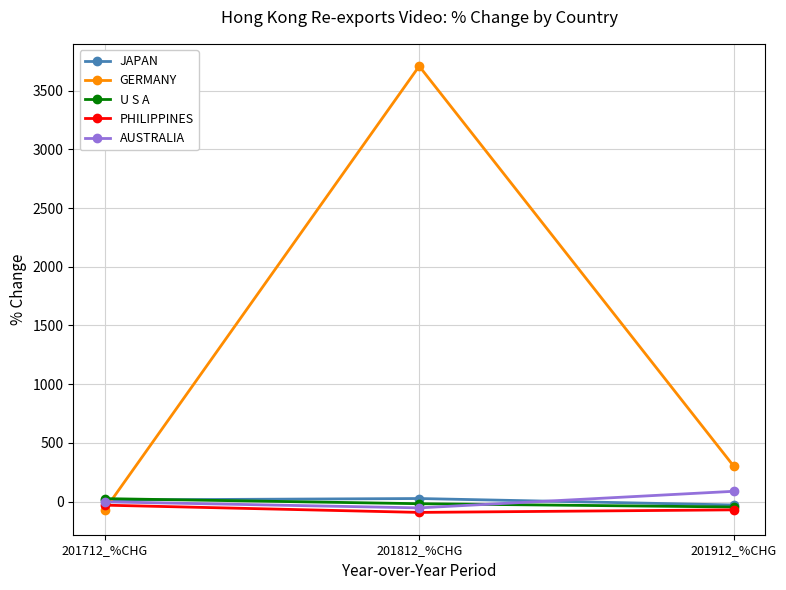

What is the total value across all series at 201912_%CHG?

244.8